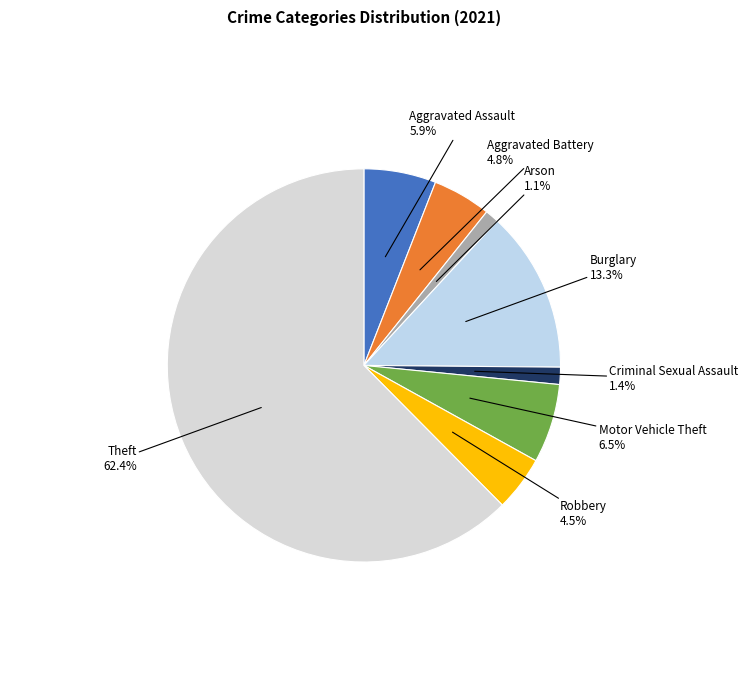

Which category accounts for the majority?

Theft